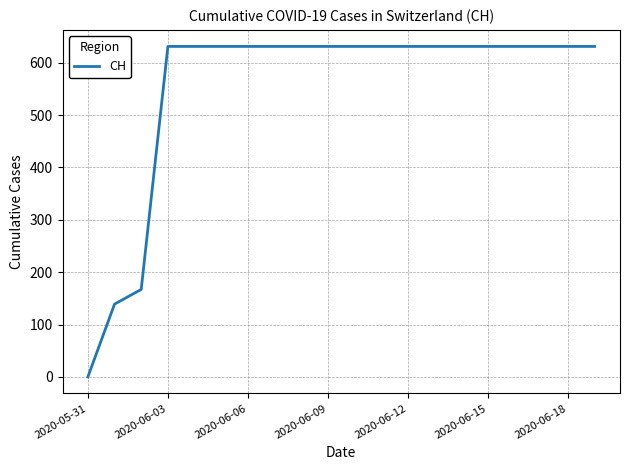

What is the difference between the maximum and minimum values?

631